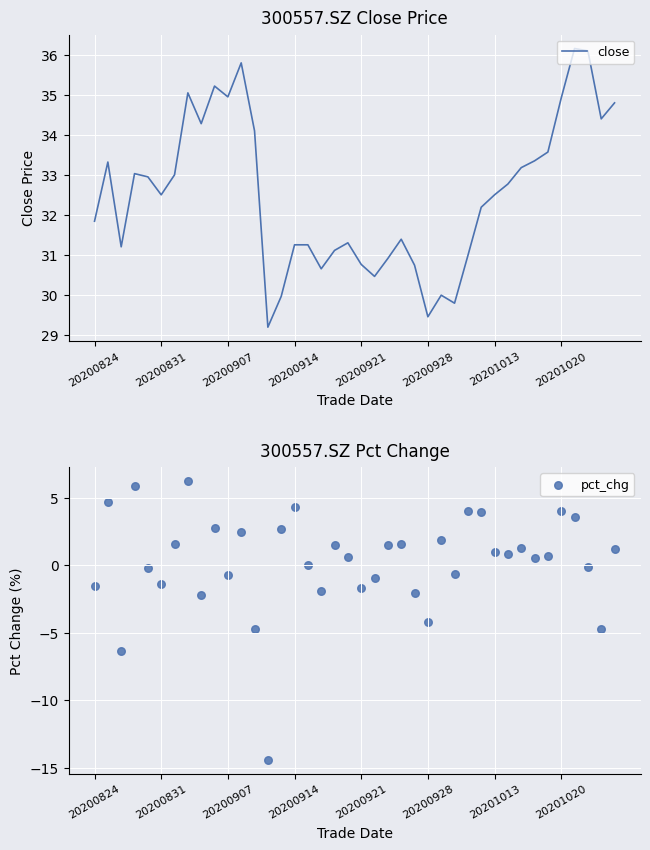

What are all the series names shown in the legend?

close, pct_chg